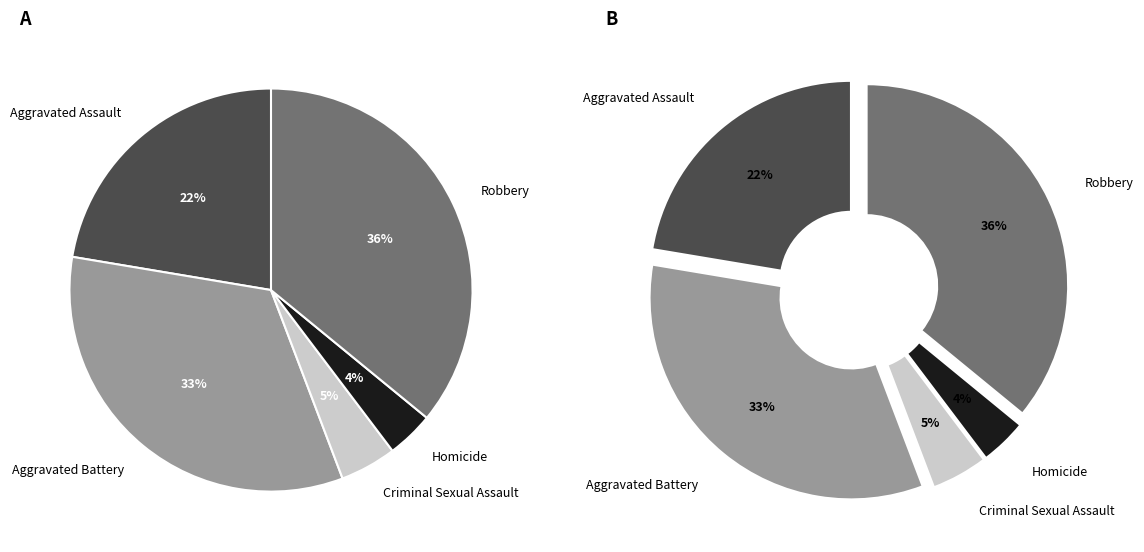

Is it true that Aggravated Battery is 33% of the pie?

True